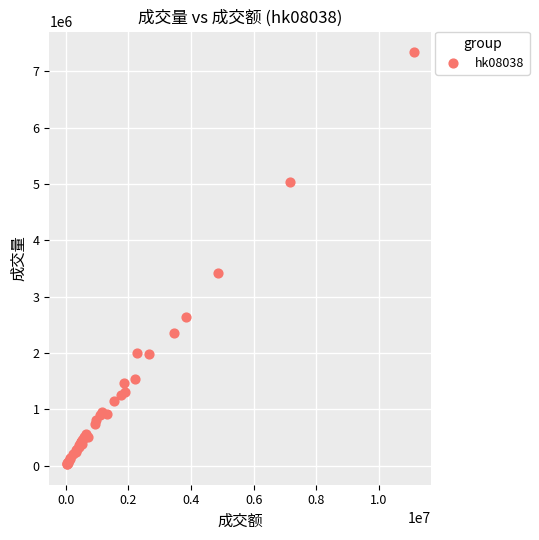

What Y value in the scatter plot is closest to 3685000?

3414000